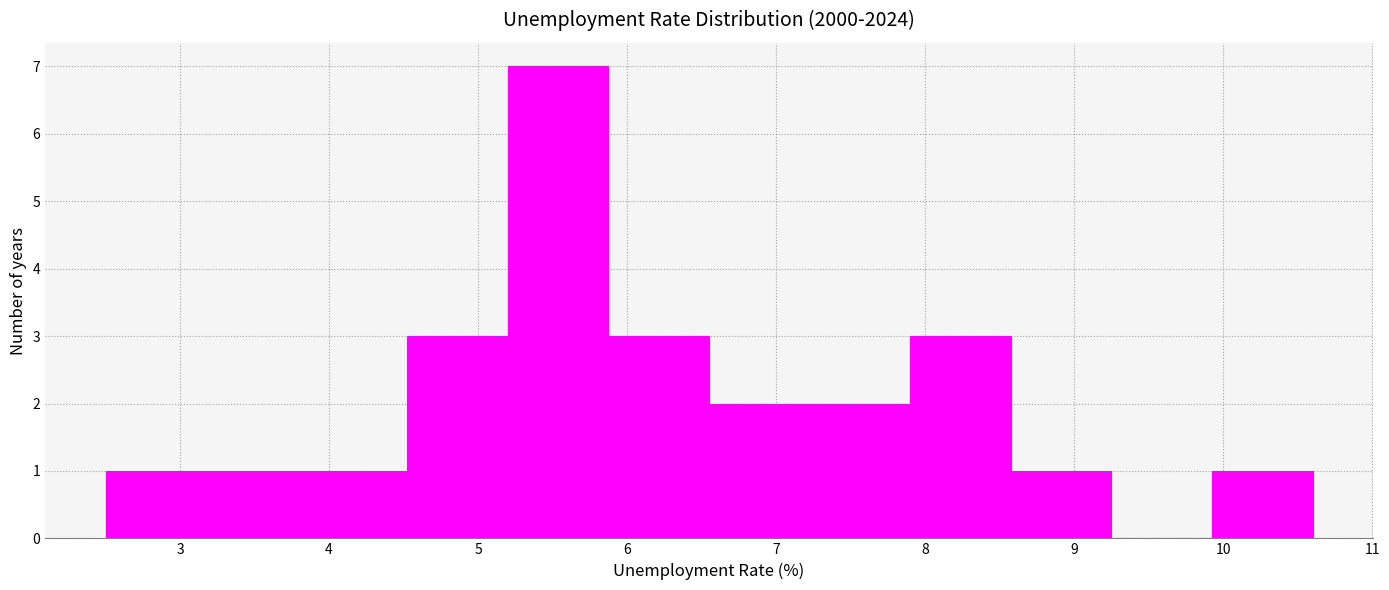

Over which range of the x-axis is the bar tallest?

5.2 to 5.9